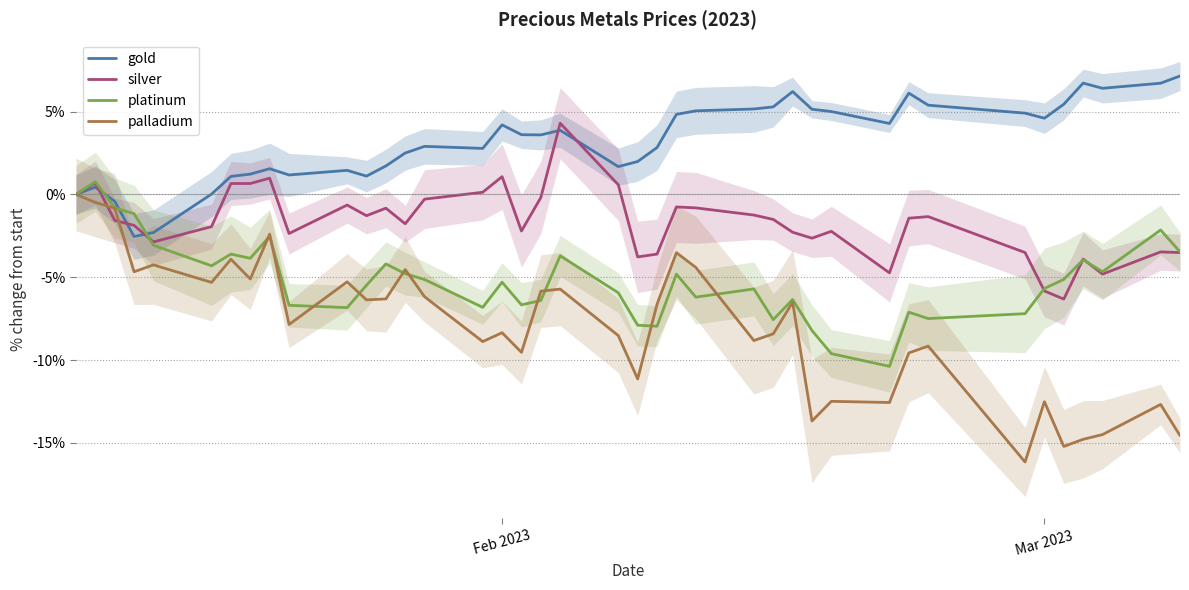

Does the chart display data point markers on the line(s)?

No